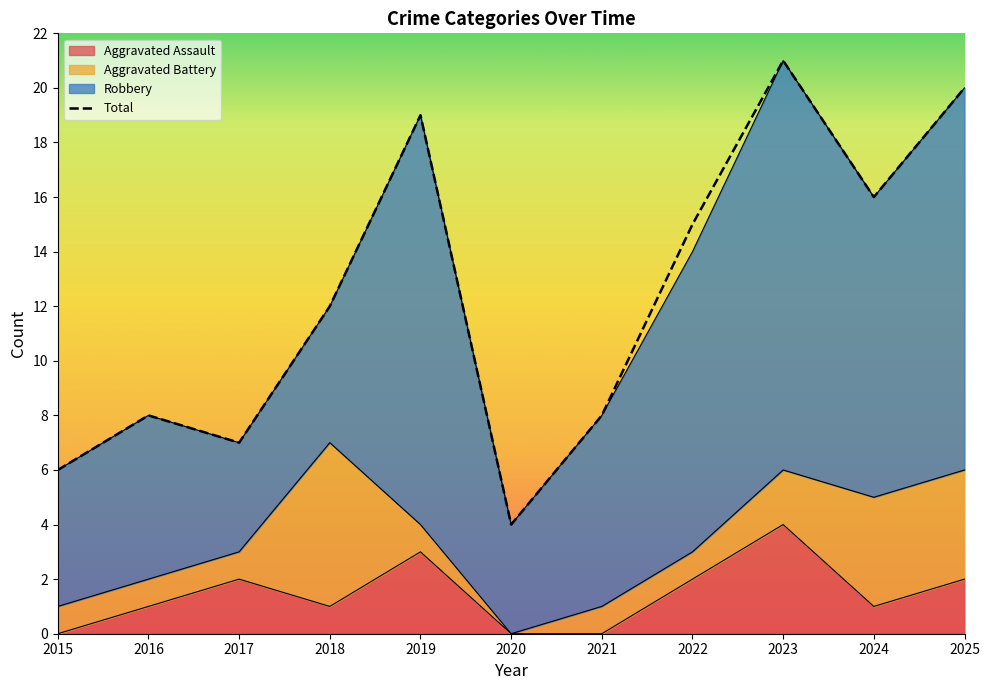

What is the difference between the second highest and minimum values?

16